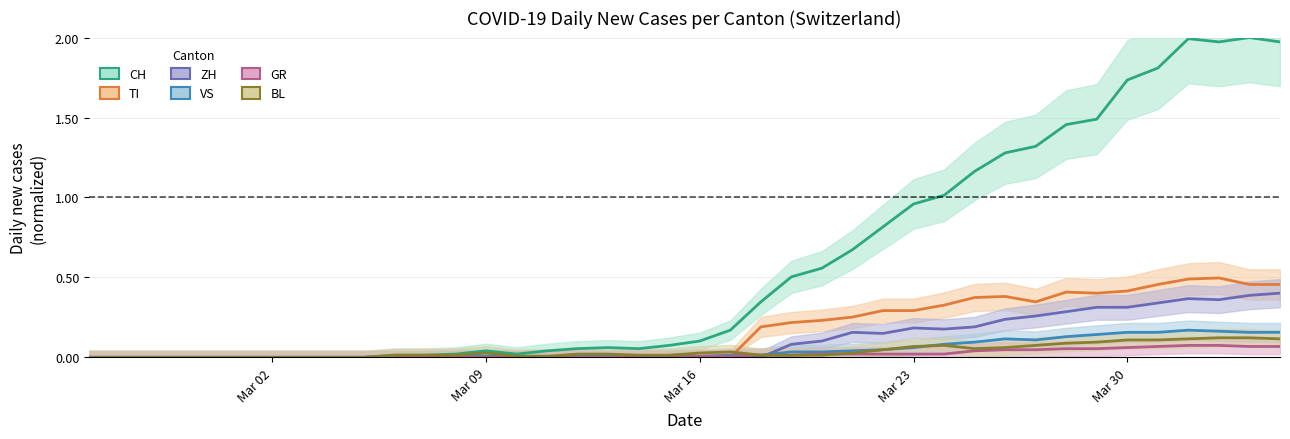

True or false: CH and GR intersect in this chart.

False